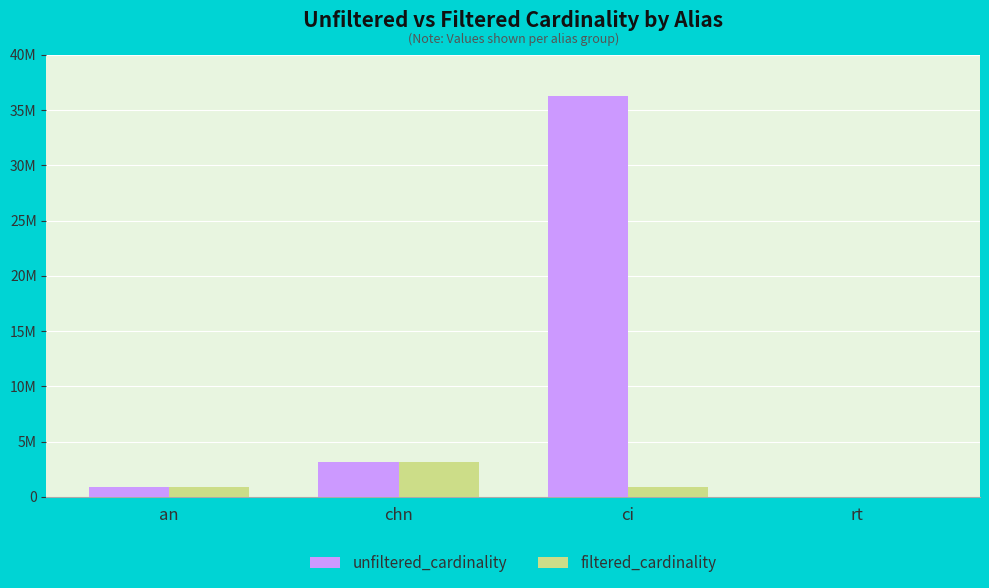

What are all the series names shown in the legend?

unfiltered_cardinality, filtered_cardinality